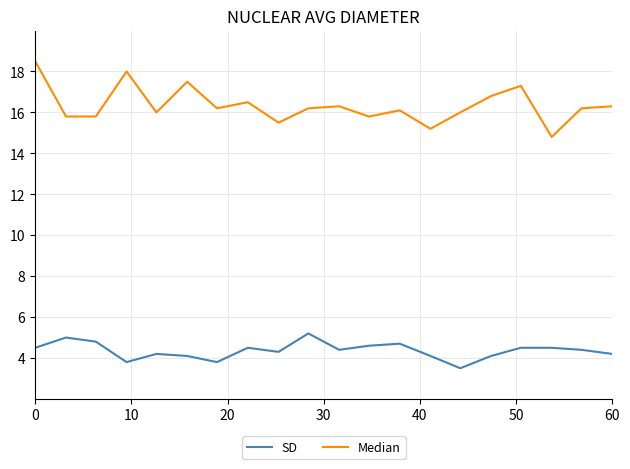

True or false: SD and Median intersect in this chart.

False